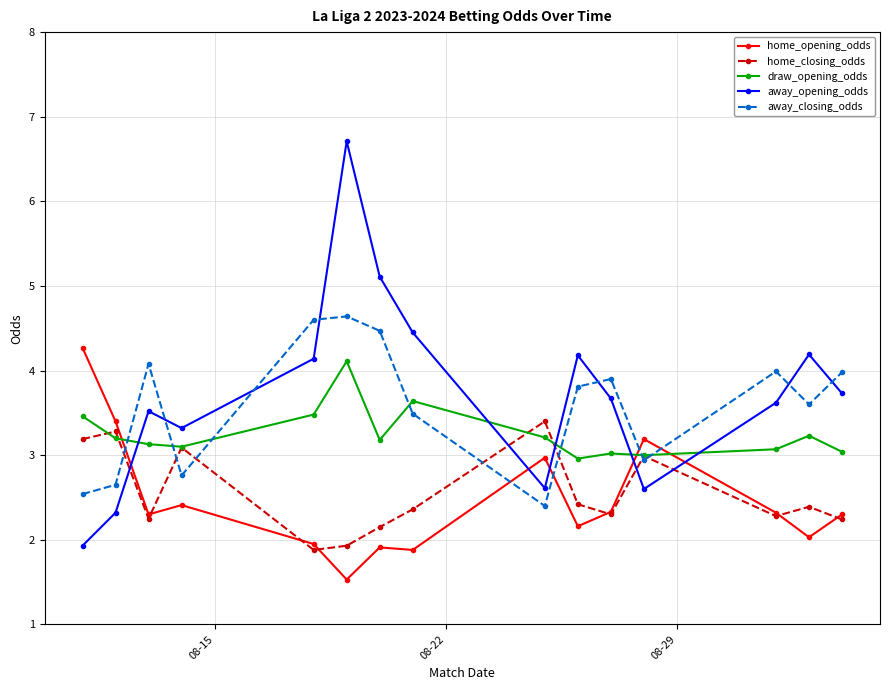

What is the highest value of the draw_opening_odds series?

4.1